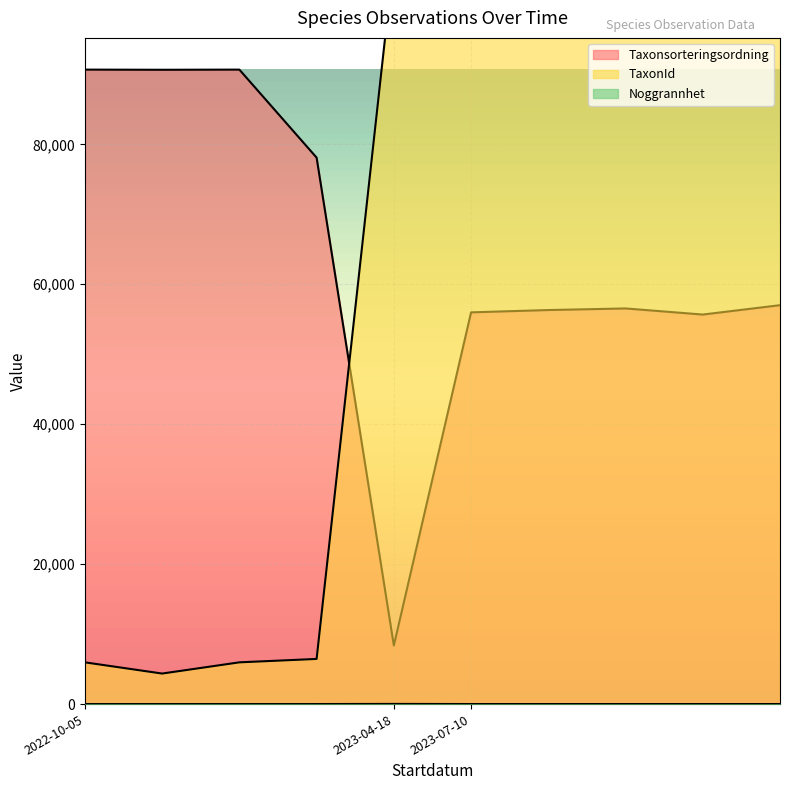

Which category has the highest value in the Taxonsorteringsordning series?

2022-10-05